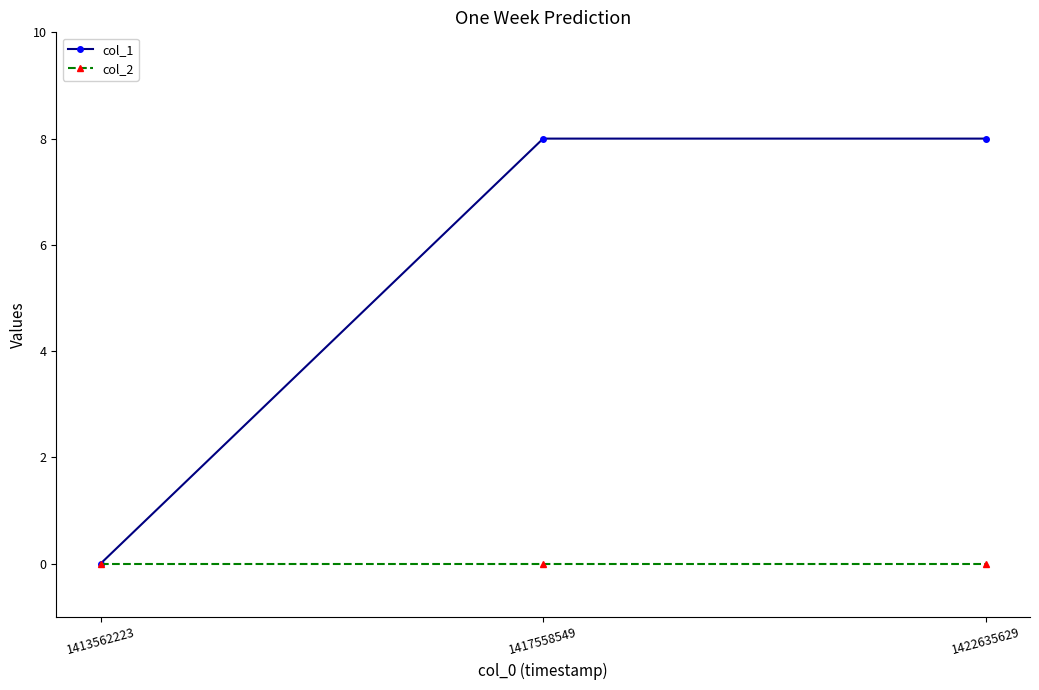

List the series in order of their peak value, lowest first.

col_2, col_1